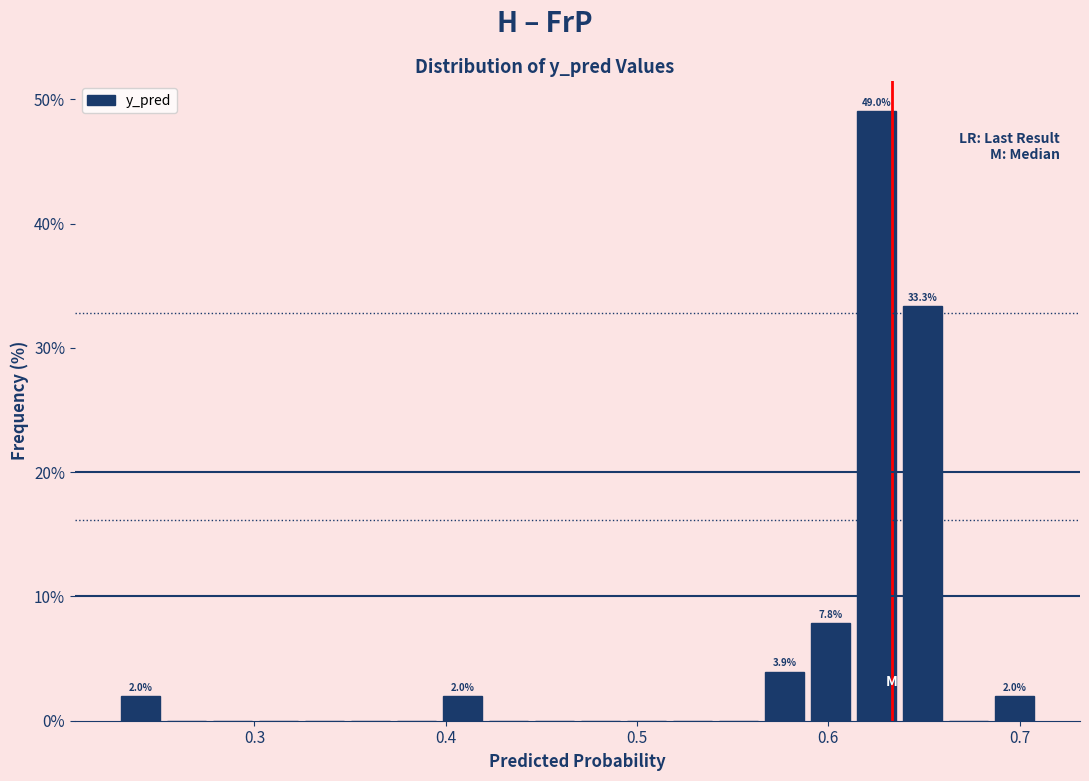

Read against the x-axis, roughly where is the centre of the tallest bar?

0.63